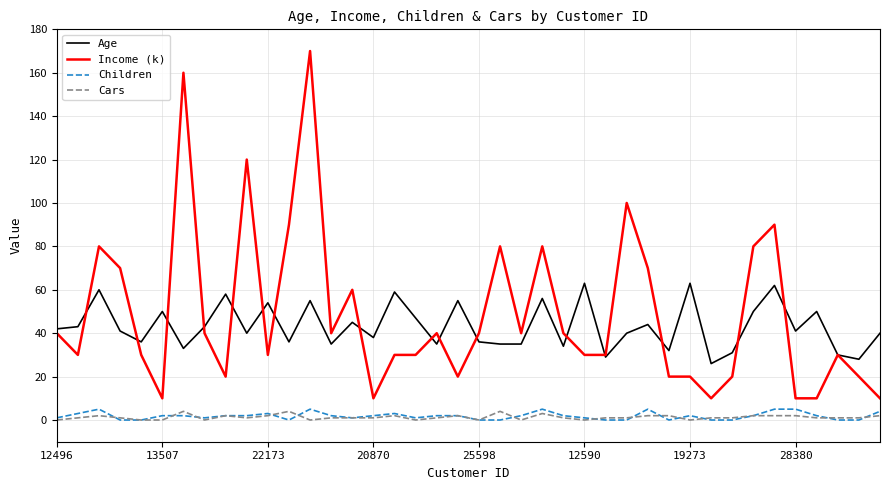

Which series has the largest range (max minus min)?

Income (k)